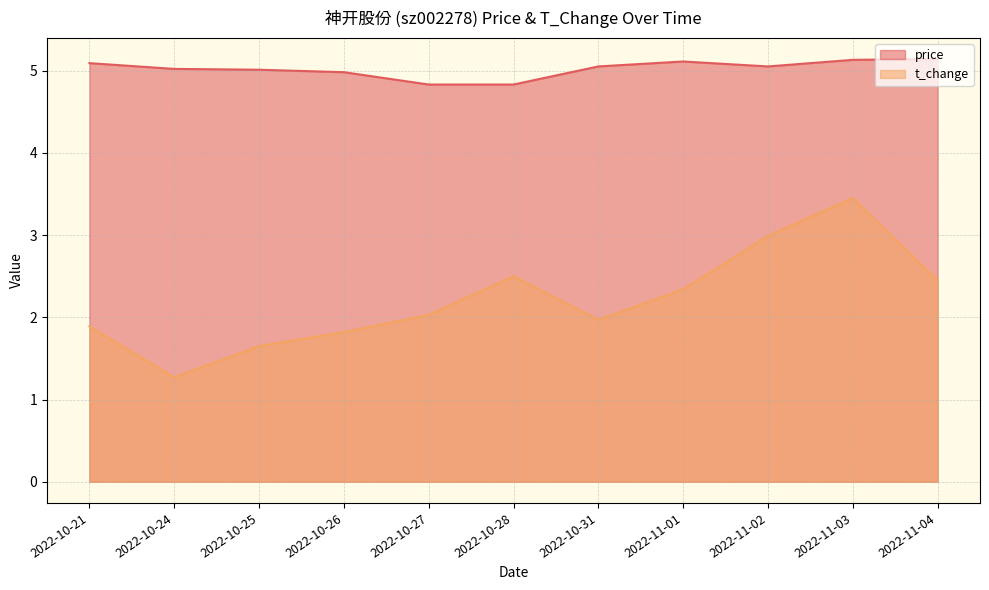

The price series shows 7.9 at 2022-10-28. True or false?

False